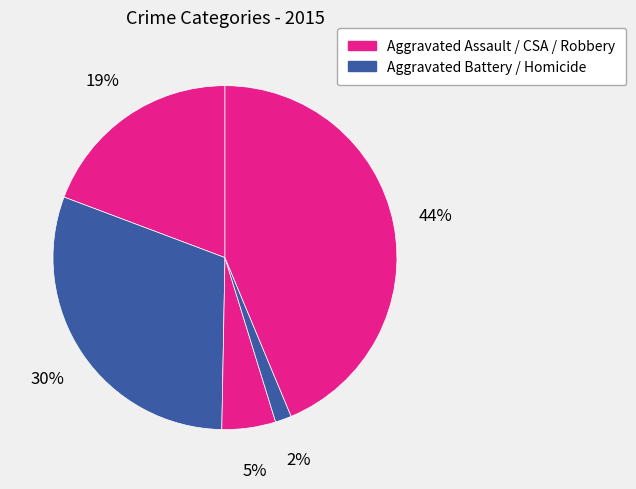

Which category has the smallest portion of the pie?

Homicide